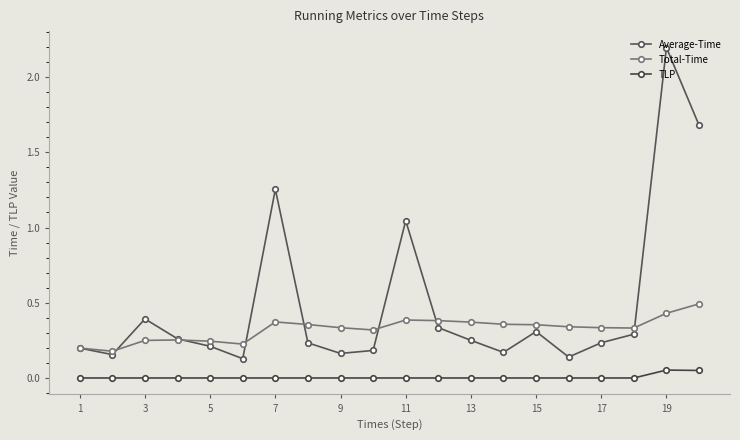

True or false: Average-Time and TLP intersect in this chart.

False